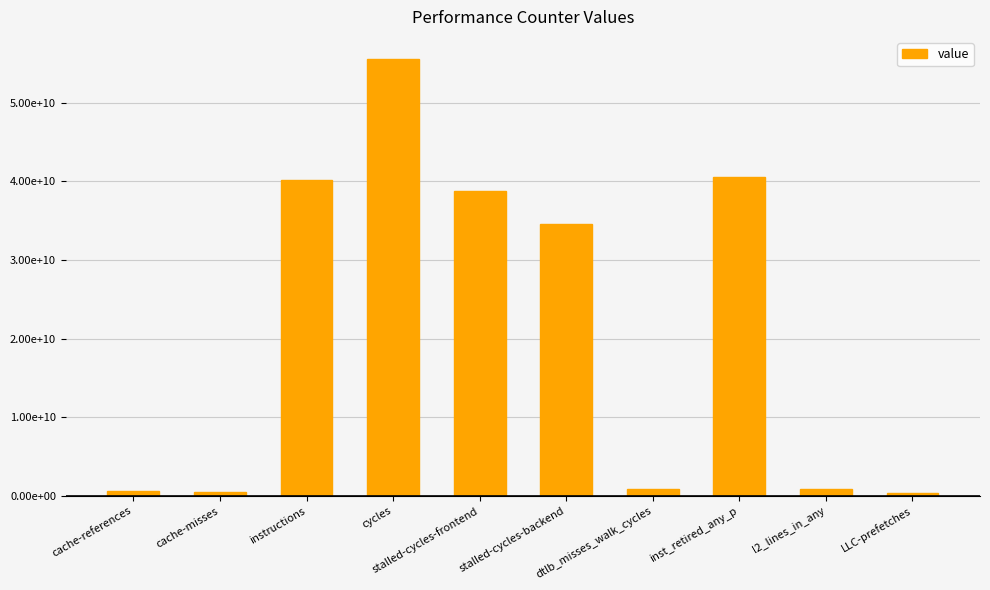

Does the chart contain any negative values?

No